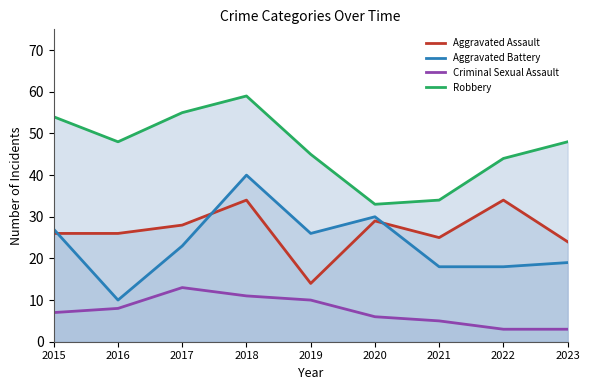

Rank the series at 2017 from lowest to highest value.

Criminal Sexual Assault, Aggravated Battery, Aggravated Assault, Robbery